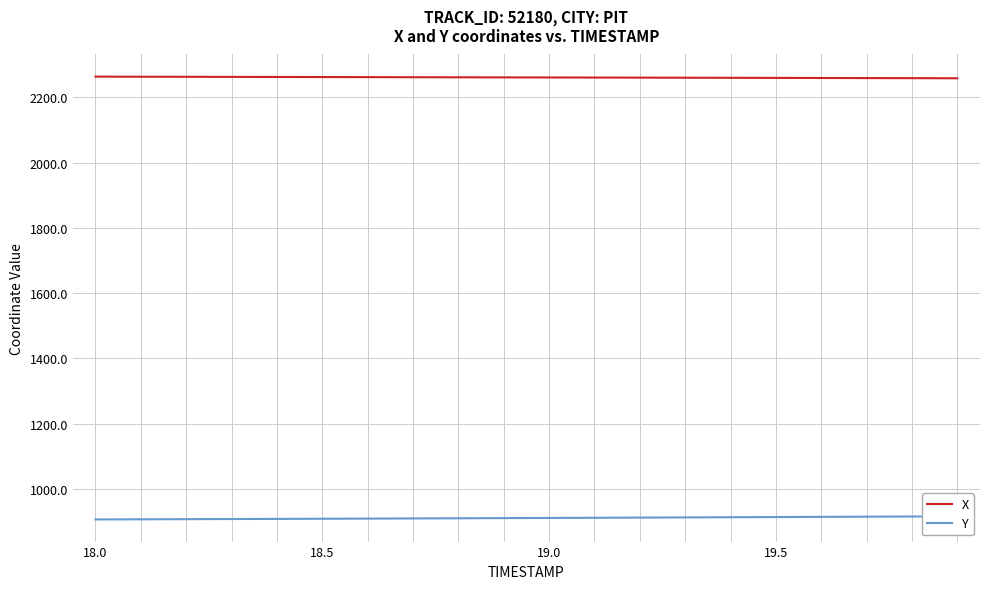

What is the maximum value for X?

2263.8